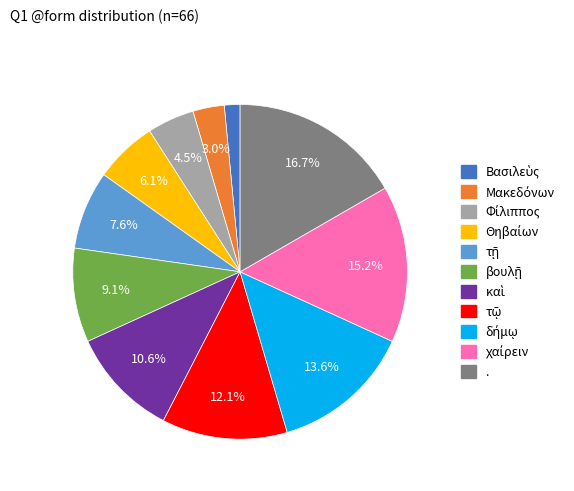

Is there any slice that represents more than half of the pie?

No